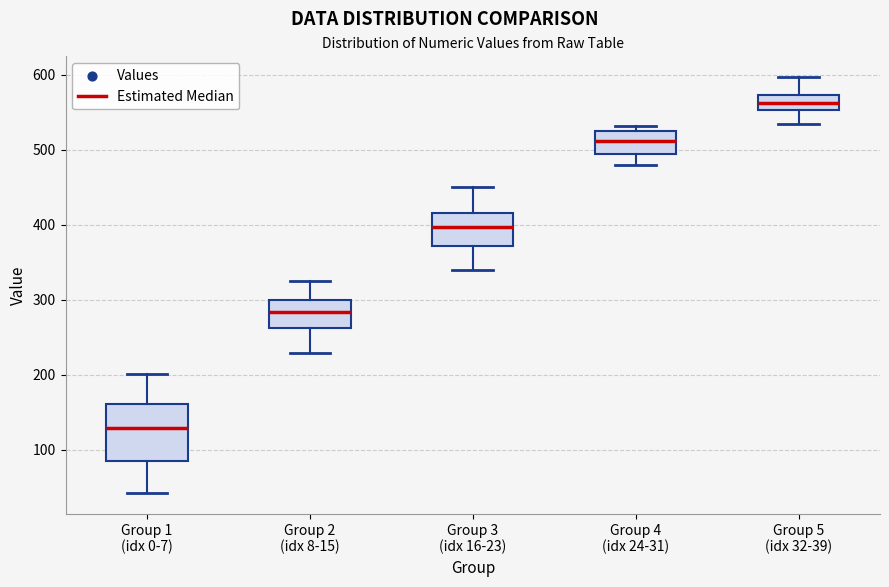

Which box is the tallest, from its lower edge to its upper edge?

Group 1 (idx 0-7)